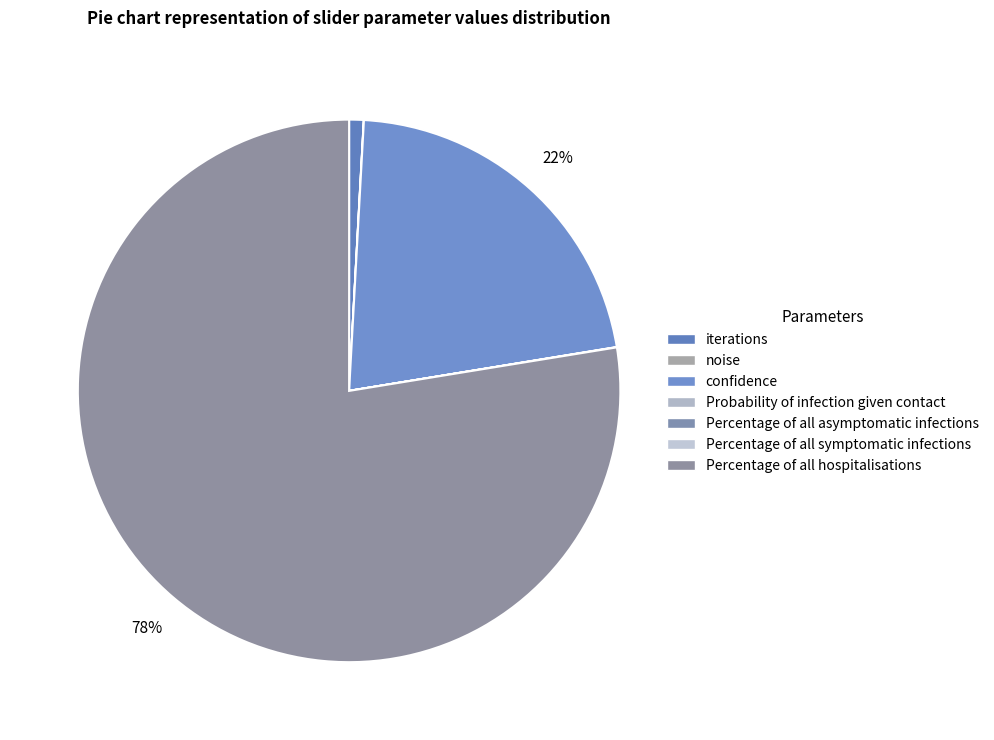

What percentage is NOT represented by Percentage of all hospitalisations?

22.4%